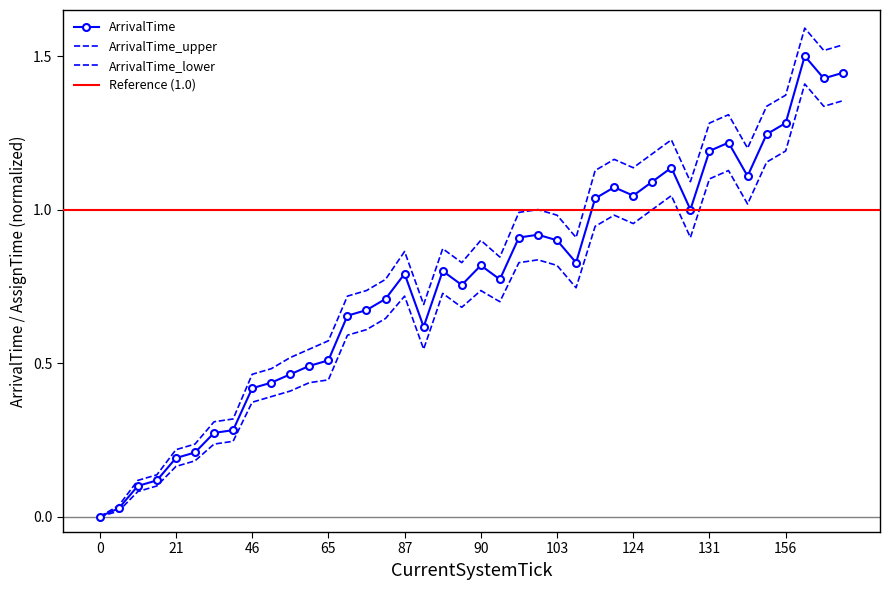

How many interior local peaks does the ArrivalTime series have?

8